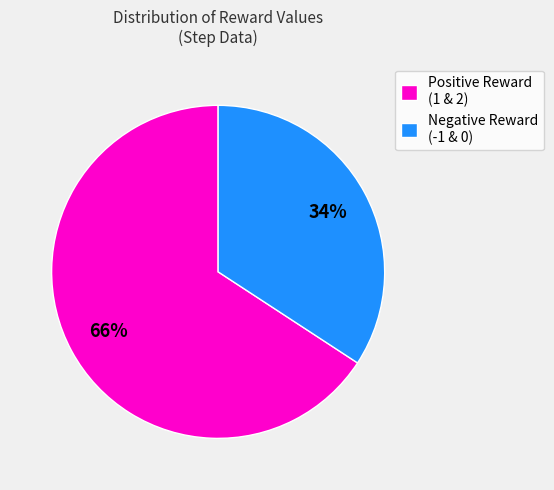

Which category has the biggest portion of the pie?

Positive Reward (1 & 2)